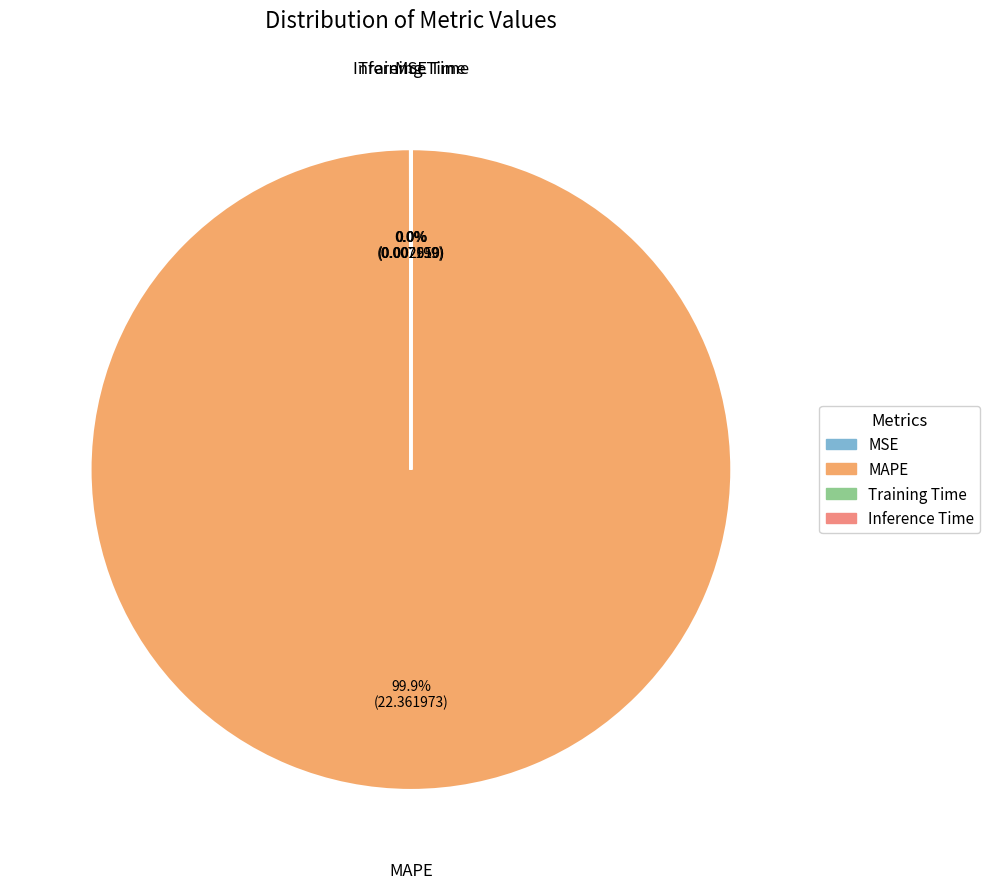

Which category has the biggest portion of the pie?

MAPE